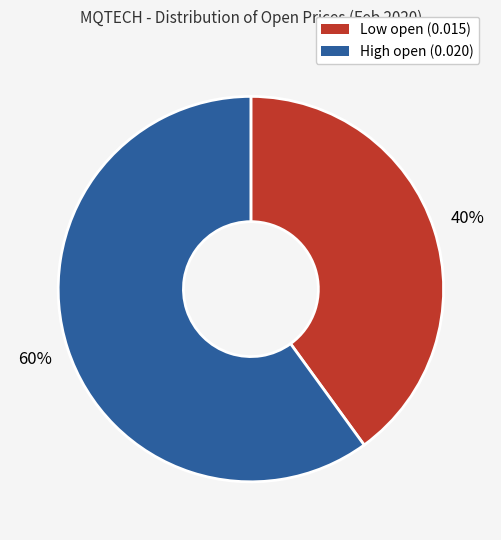

Does any single category account for the majority?

Yes